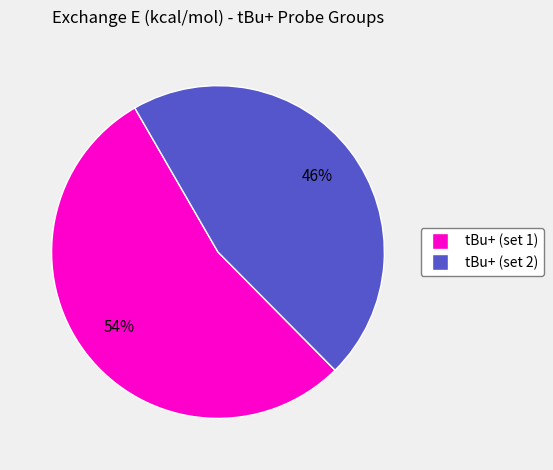

To the nearest percent, what is the difference between the largest and smallest slice percentages?

8%